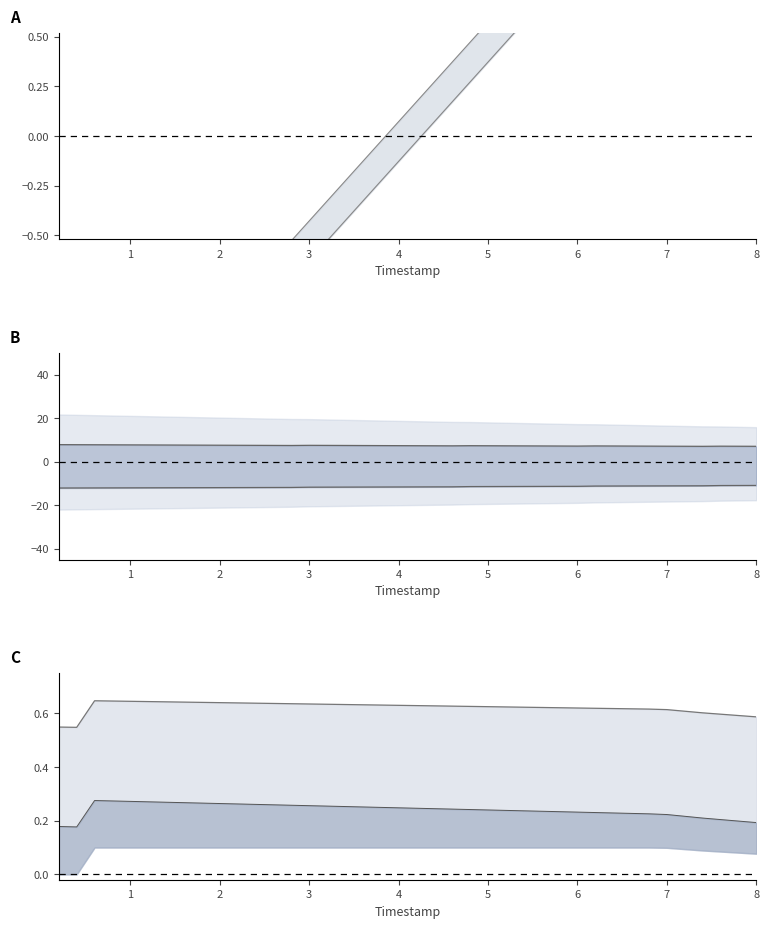

What is the value of the x point at the 35th from the left?

1.6